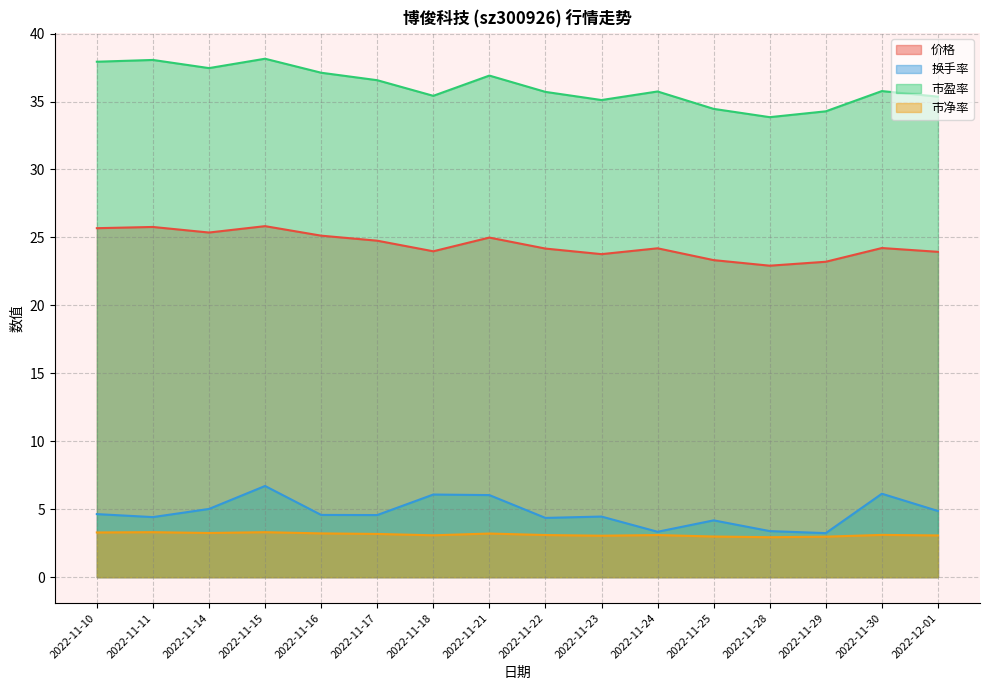

Is it true that 市净率 equals 5.4 at 2022-12-01?

False